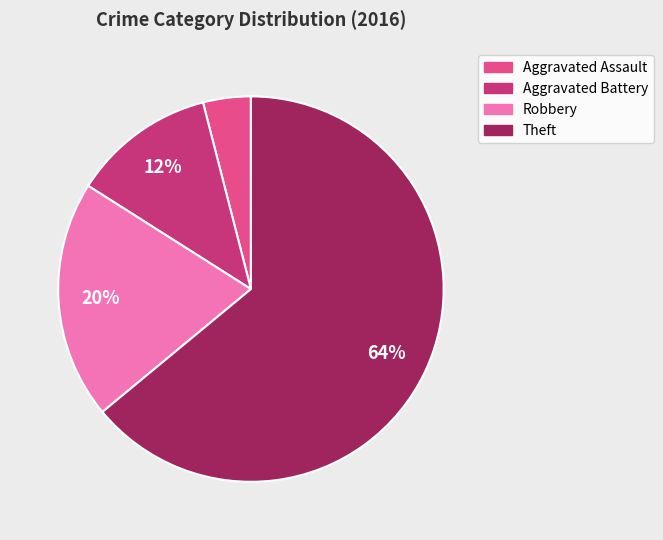

What is the largest slice in the pie chart?

Theft